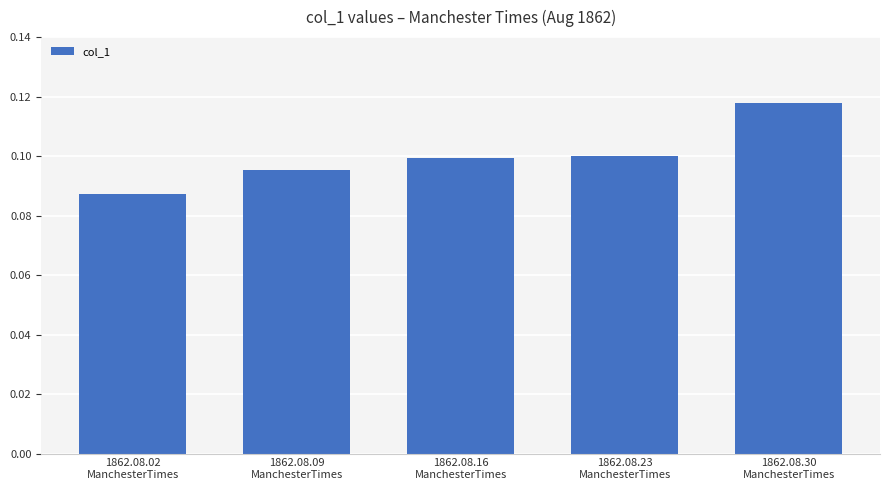

Where is the data nearest to the value 0?

1862.08.02
ManchesterTimes